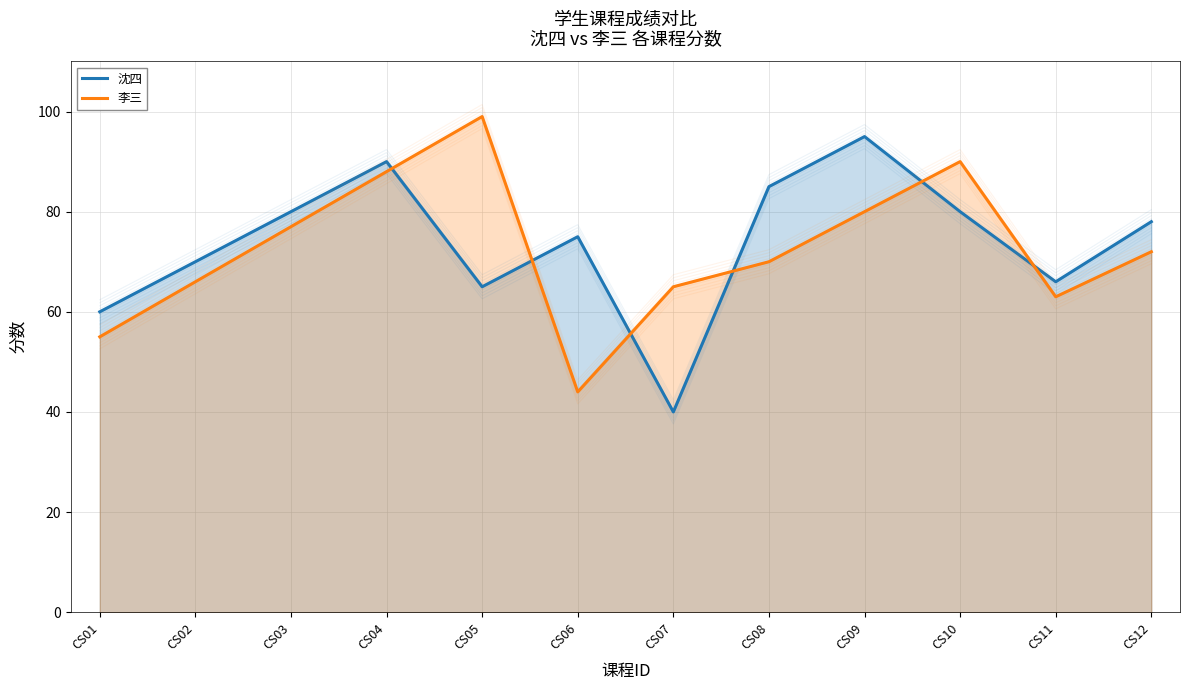

What is the sum of all 李三 values?

869